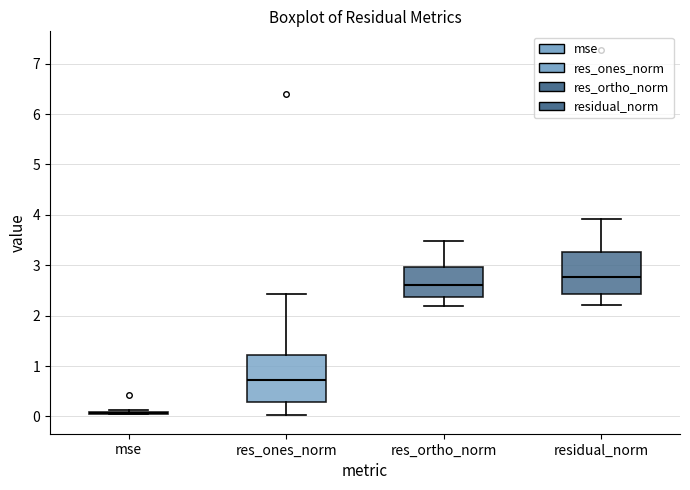

Reading left to right, read every box against the y-axis: the position of its median line, the range the box covers, and the ends of its whiskers. The values are not printed on the chart, so give them approximately, as read against the axis.

mse: box collapsed to a line at 0.1, whiskers 0.0 to 0.1
res_ones_norm: median 0.7, box 0.3 to 1.2, whiskers 0.0 to 2.4
res_ortho_norm: median 2.6, box 2.4 to 3.0, whiskers 2.2 to 3.5
residual_norm: median 2.8, box 2.4 to 3.3, whiskers 2.2 to 3.9